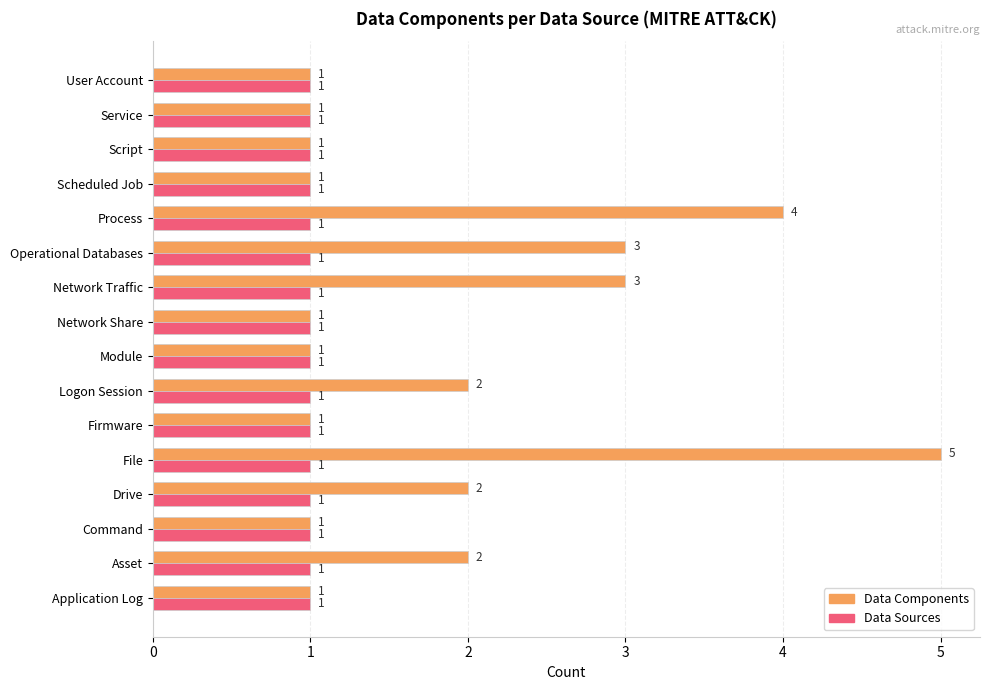

What are all the series names shown in the legend?

Data Components, Data Sources